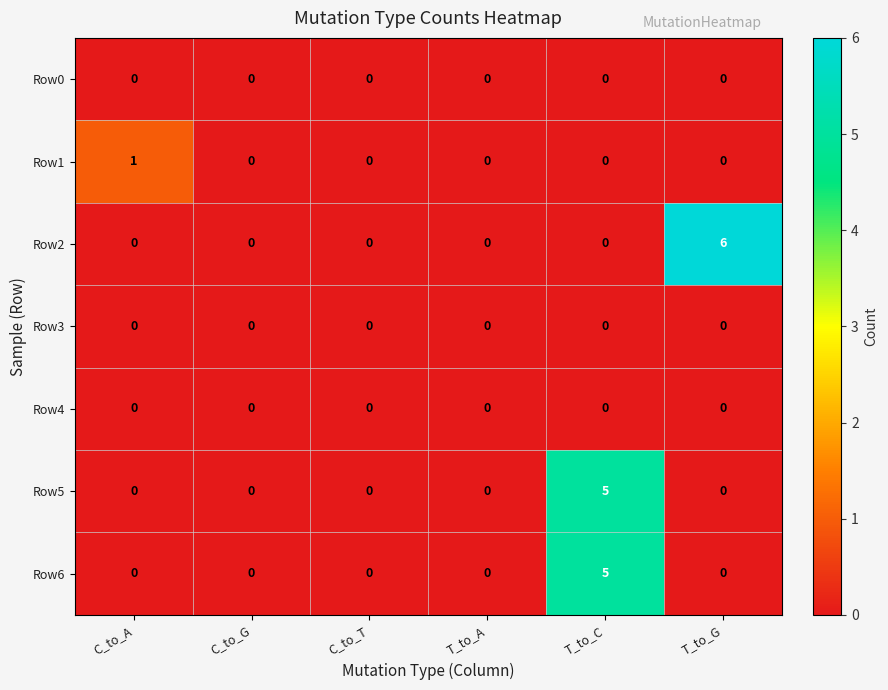

What is the sum of all Row5 values?

5